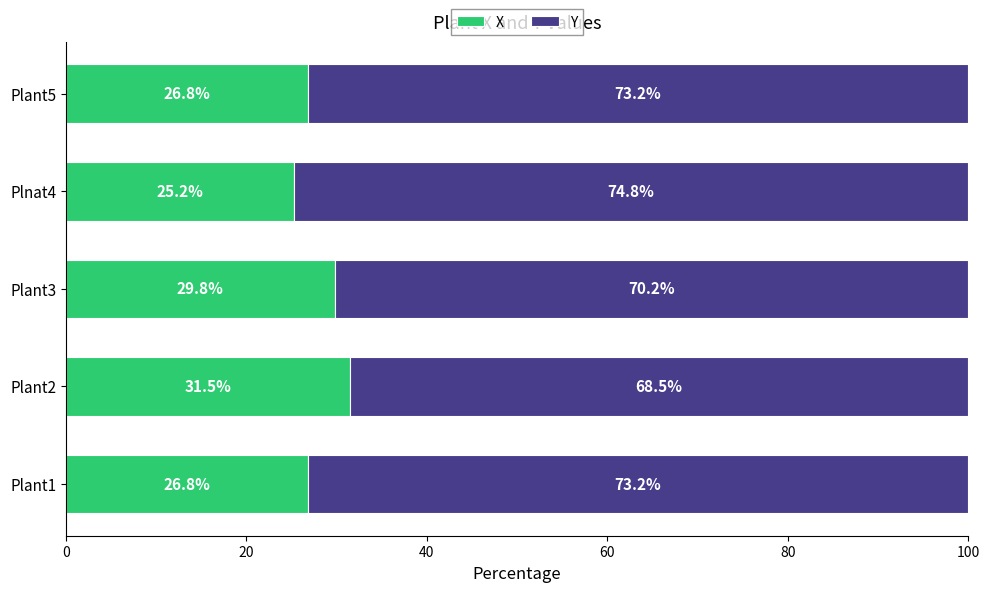

What are all the series names shown in the legend?

X, Y